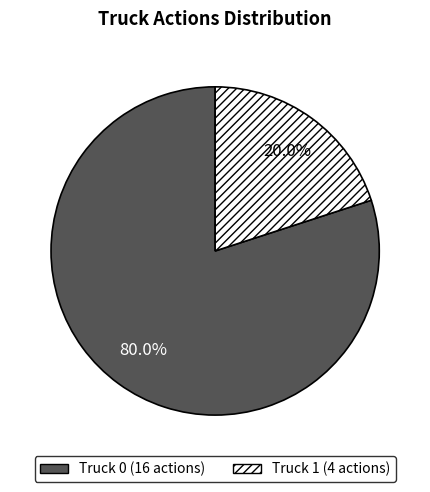

Rank the categories by value from lowest to highest.

Truck 1, Truck 0